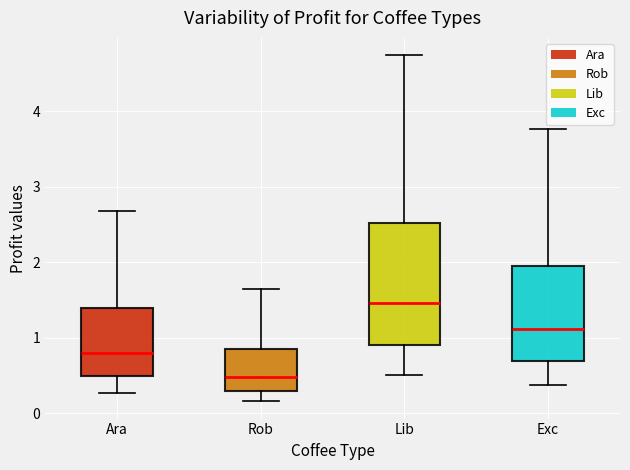

Which box has the lowest median line?

Rob